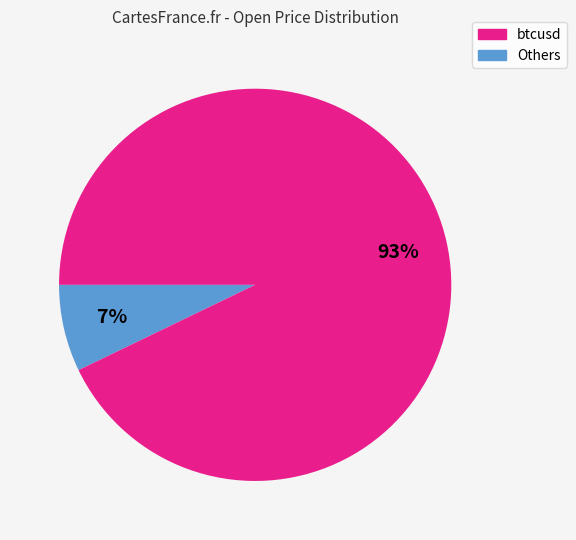

Count the number of slices in the pie.

2